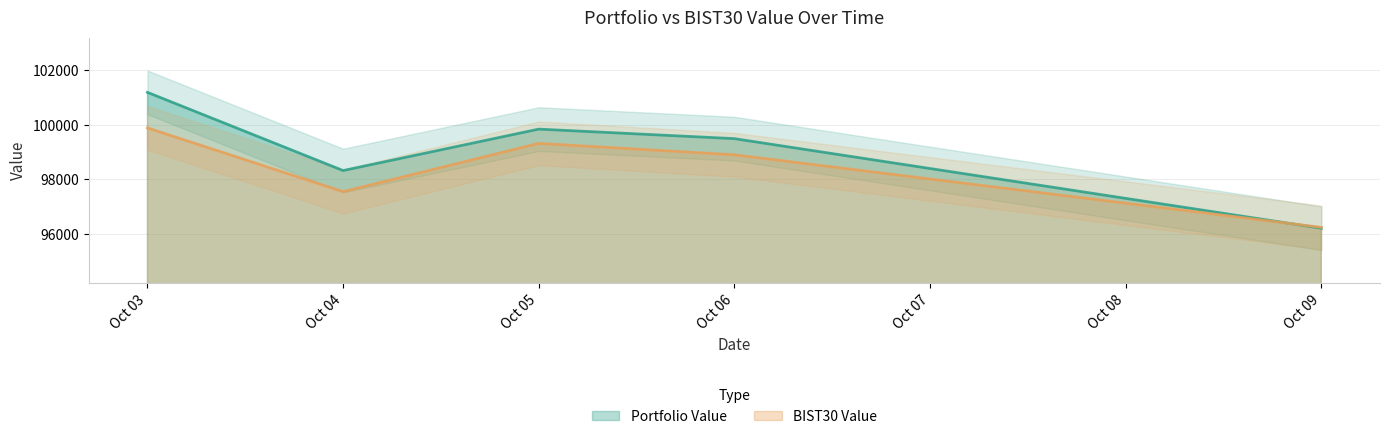

Which series has the largest range (max minus min)?

Portfolio Value